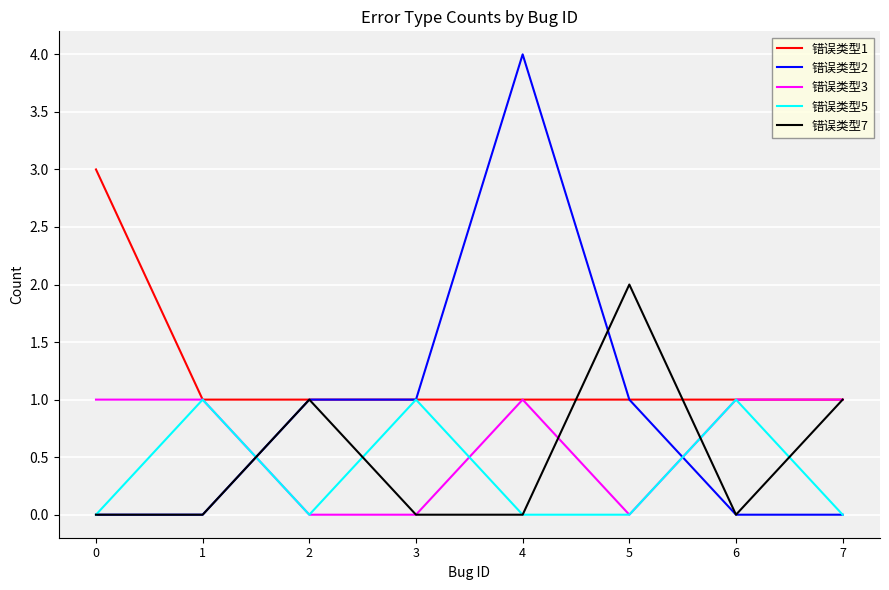

Which series ends up on top after the final intersection of 错误类型3 and 错误类型2?

错误类型3